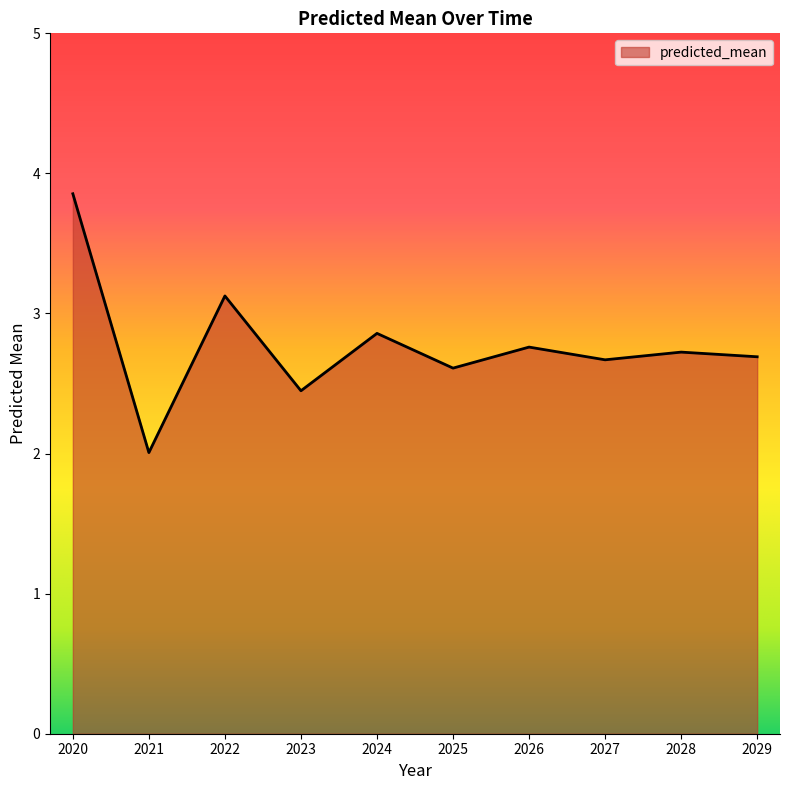

What is the change in value from 2021 to 2028?

+0.7